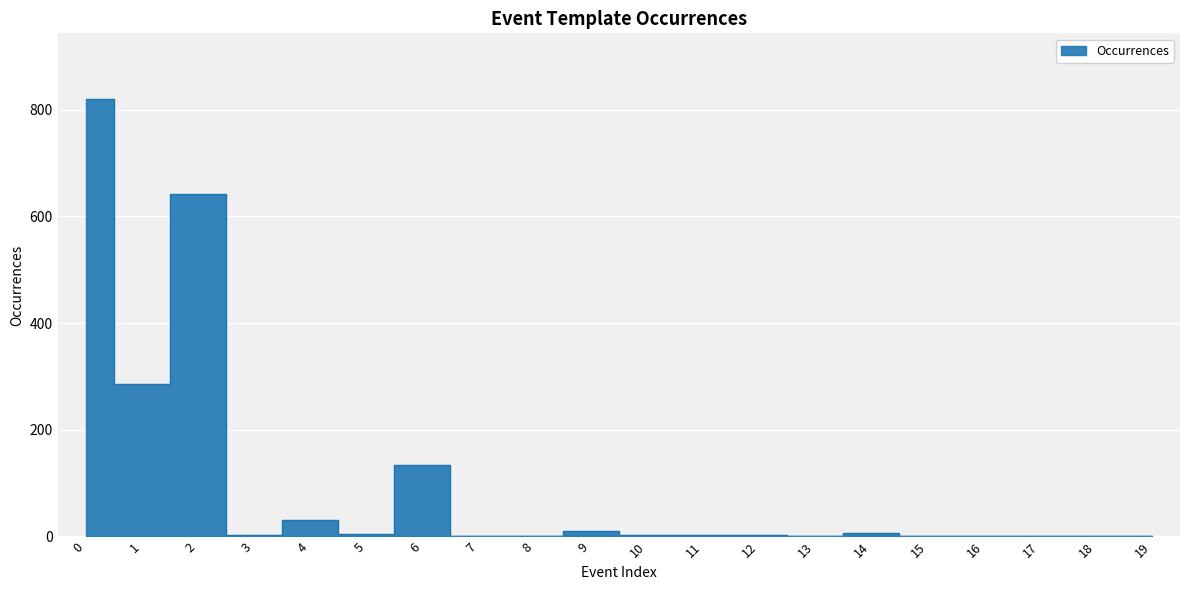

True or false: there are more than 1 points higher than both neighbors.

True